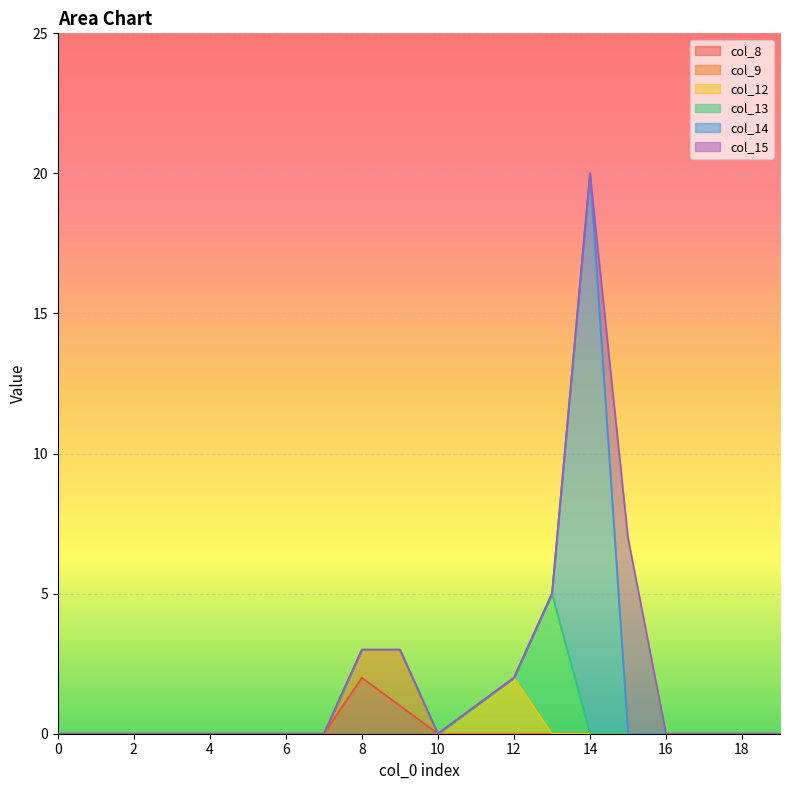

True or false: col_13 and col_8 intersect in this chart.

False